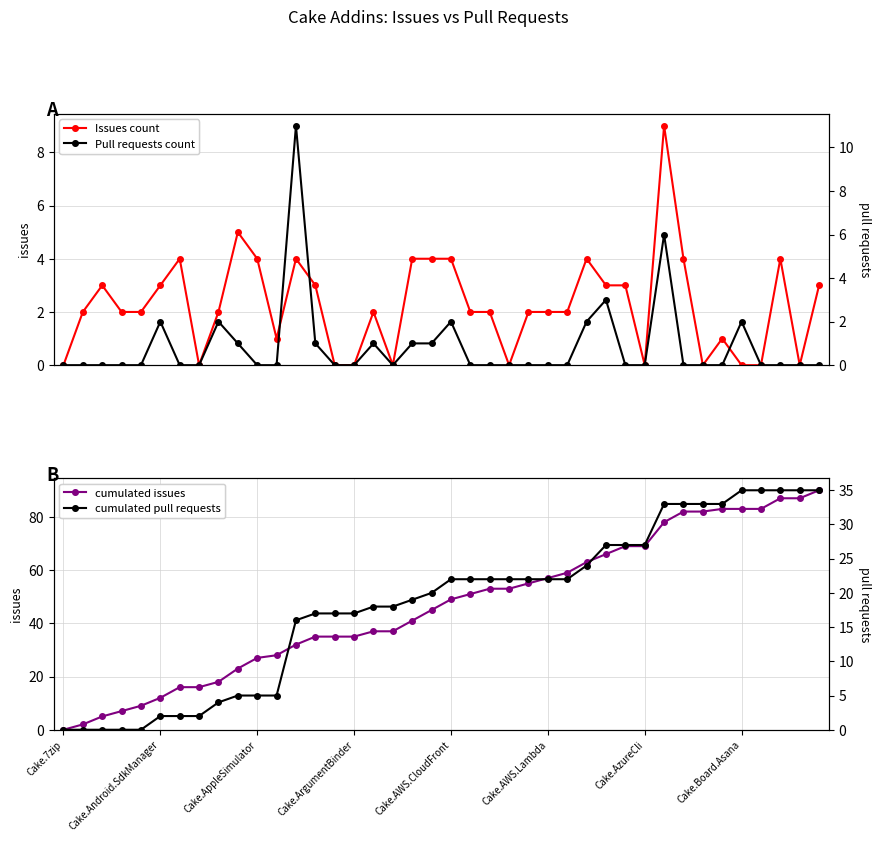

How many lines are shown in the chart?

4